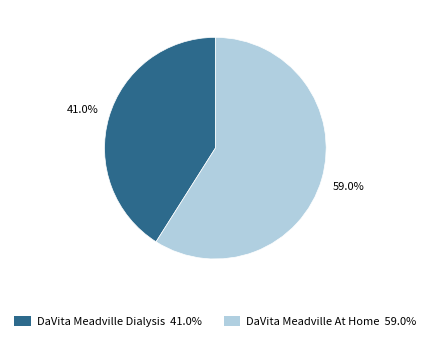

To the nearest percent, what is the difference between the largest and smallest slice percentages?

18%